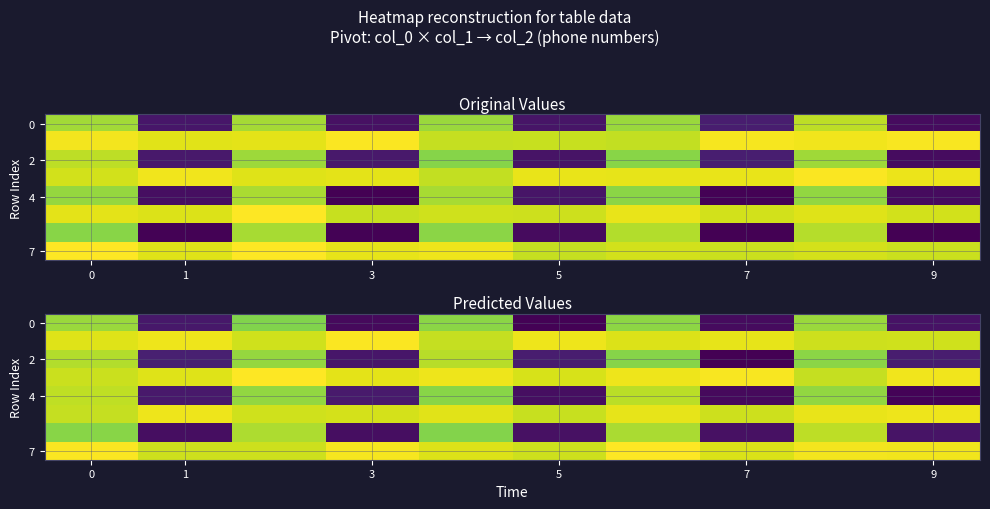

Which series has the largest range (max minus min)?

4